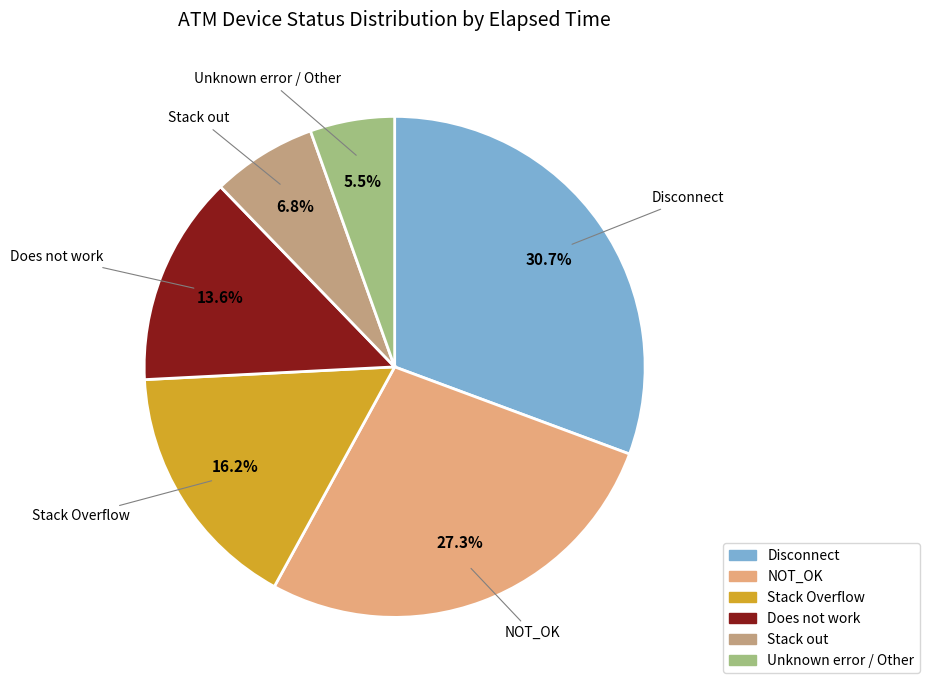

Is there any slice that represents more than half of the pie?

No